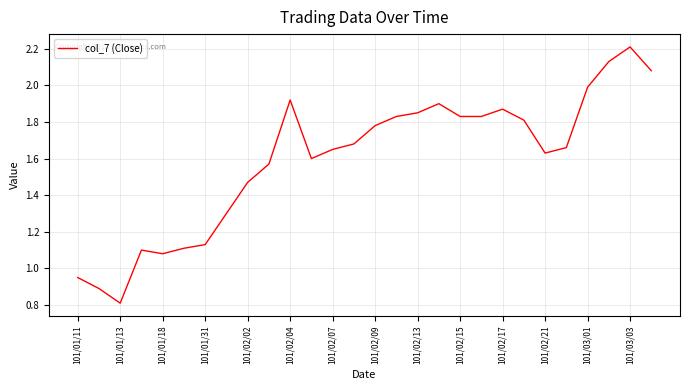

What is the difference between the maximum and minimum values?

1.4